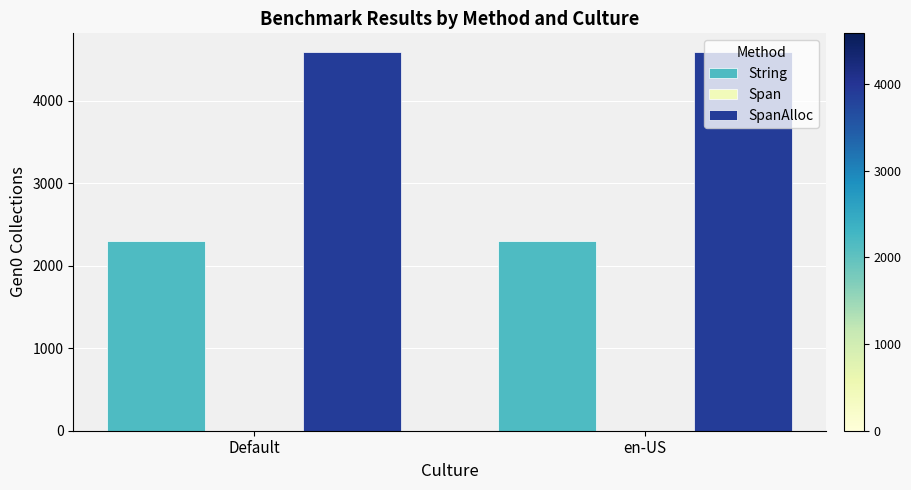

Is the value of SpanAlloc at Default greater than the value of String at en-US?

Yes